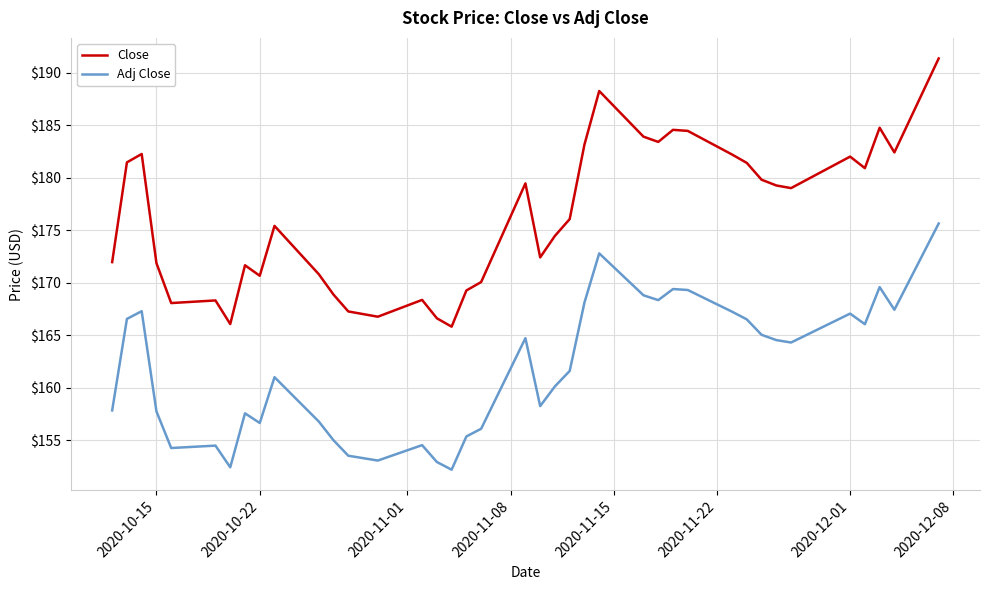

What is the difference between the maximum and minimum values in the Adj Close series?

23.5